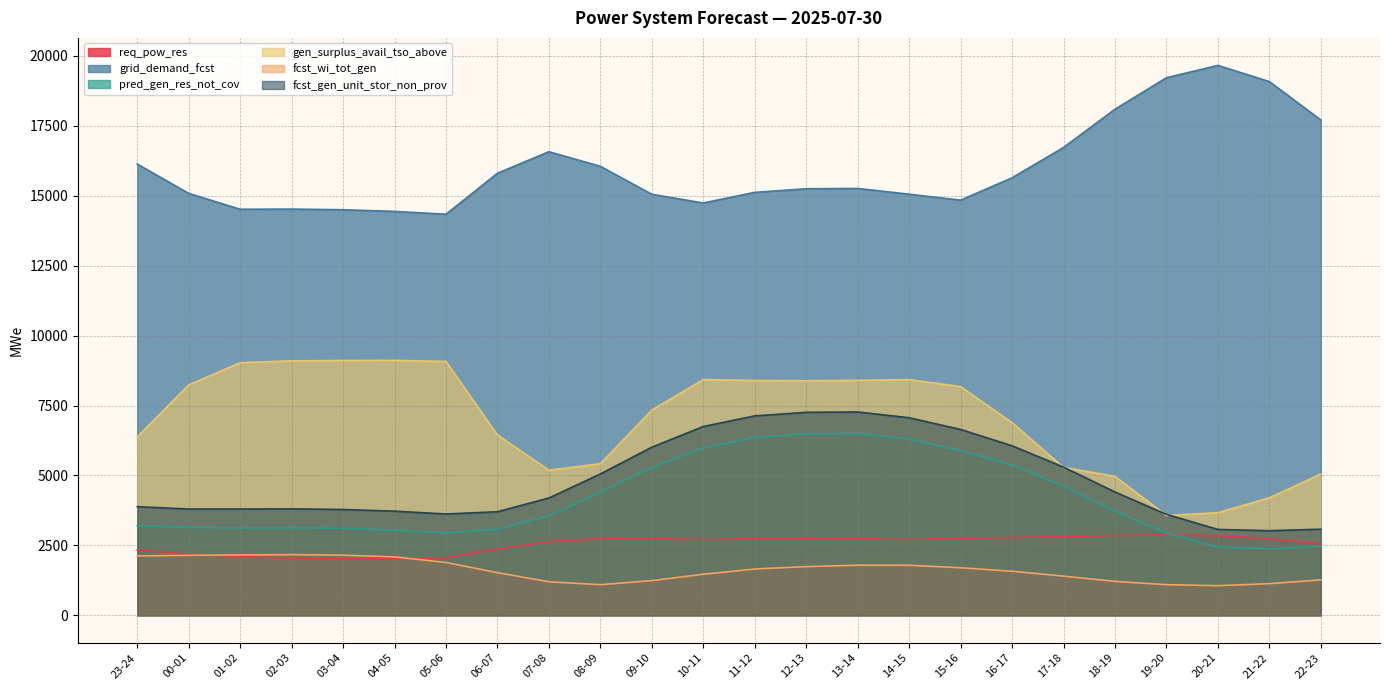

At which category is the sum across all series the highest?

13-14